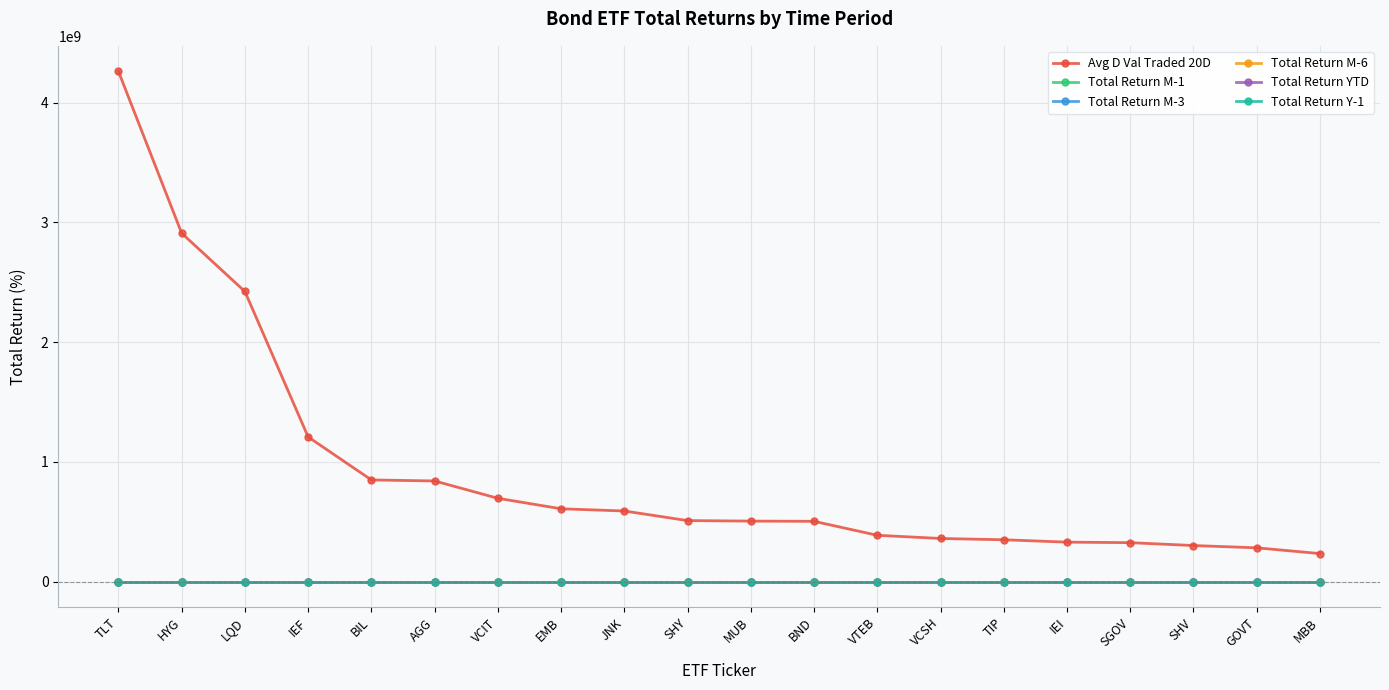

What is the difference between the Total Return M-1 values at IEF and BIL?

2.9